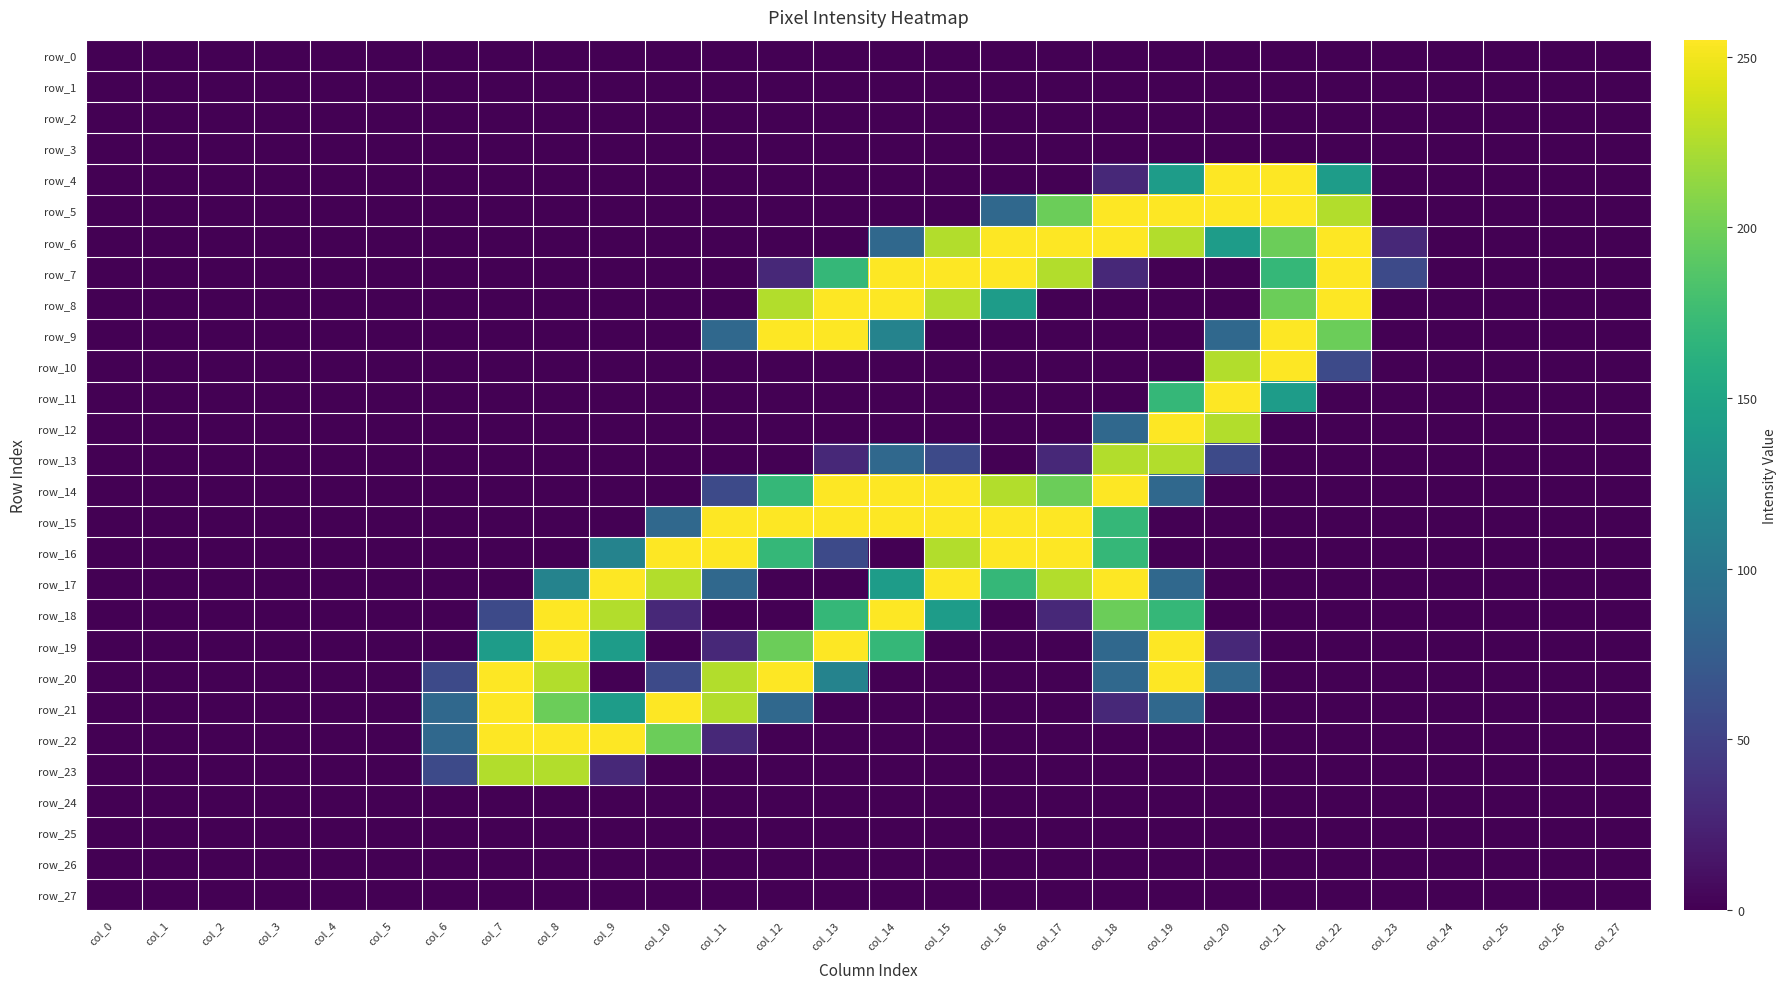

Is it true that row_0 equals 0 at col_19?

True